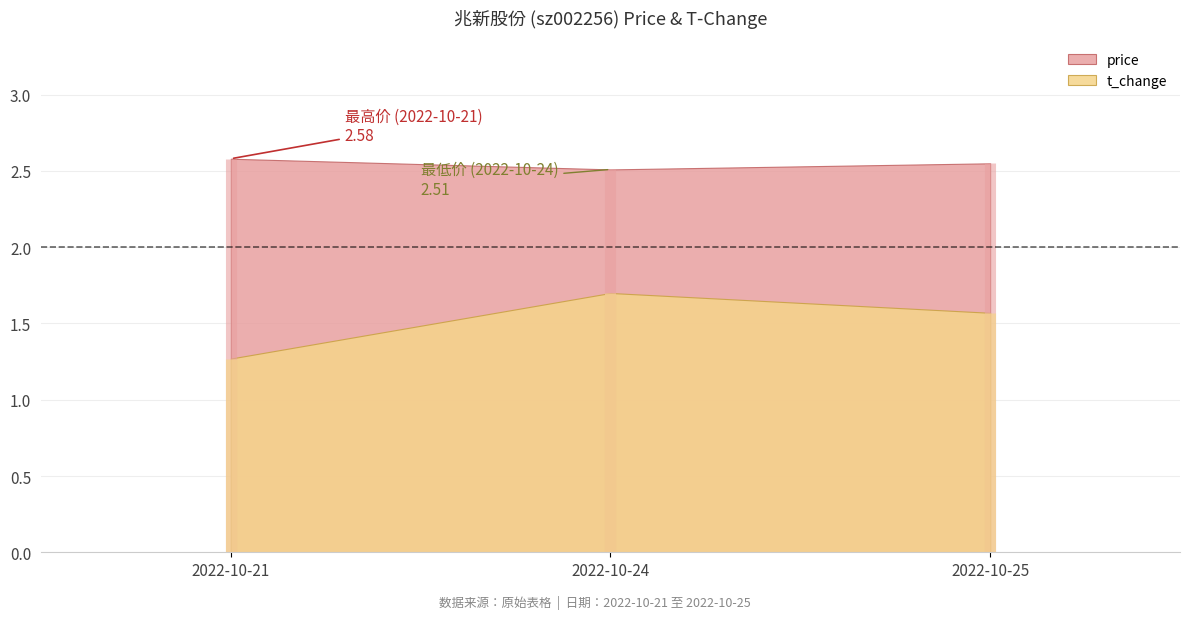

At which category is the sum across all series the highest?

2022-10-24